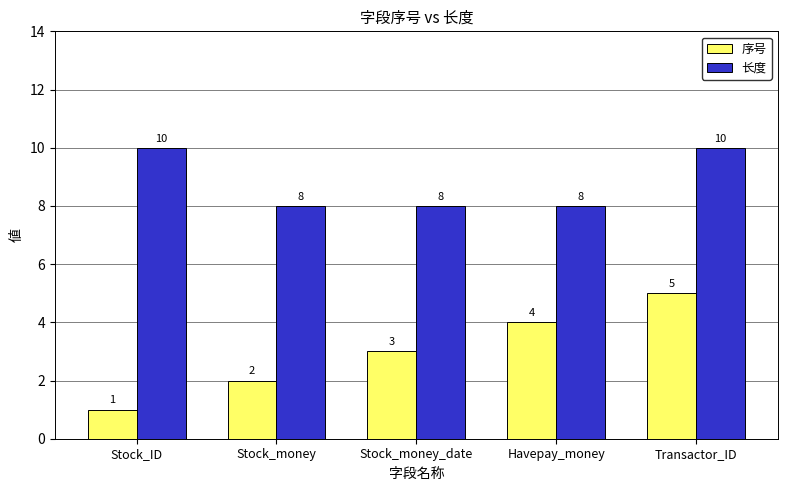

What is the value of the 序号 bar at the 3rd from the left?

3